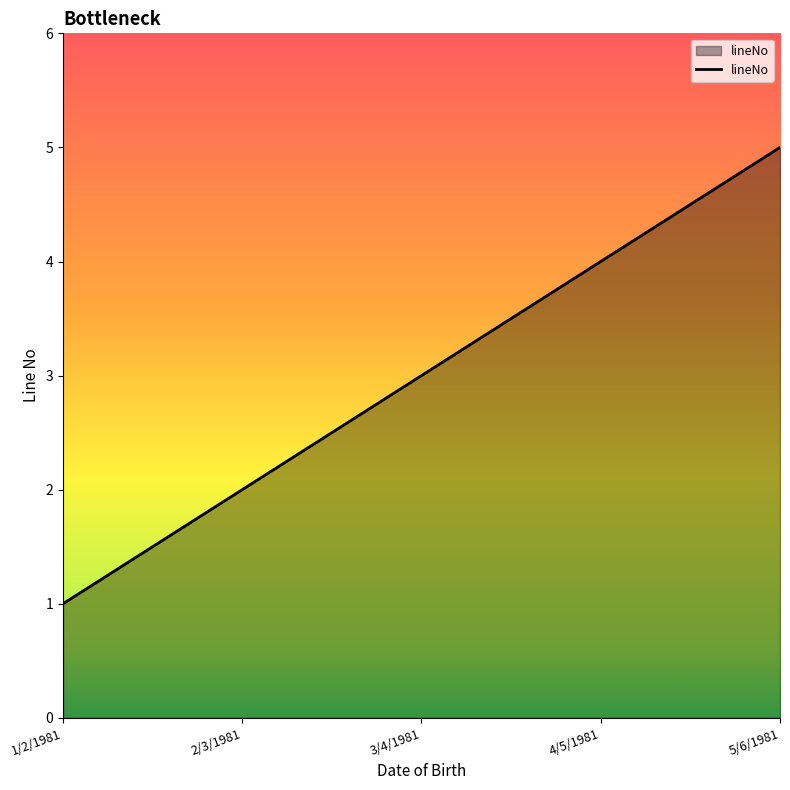

What is the difference between the maximum and minimum values?

4